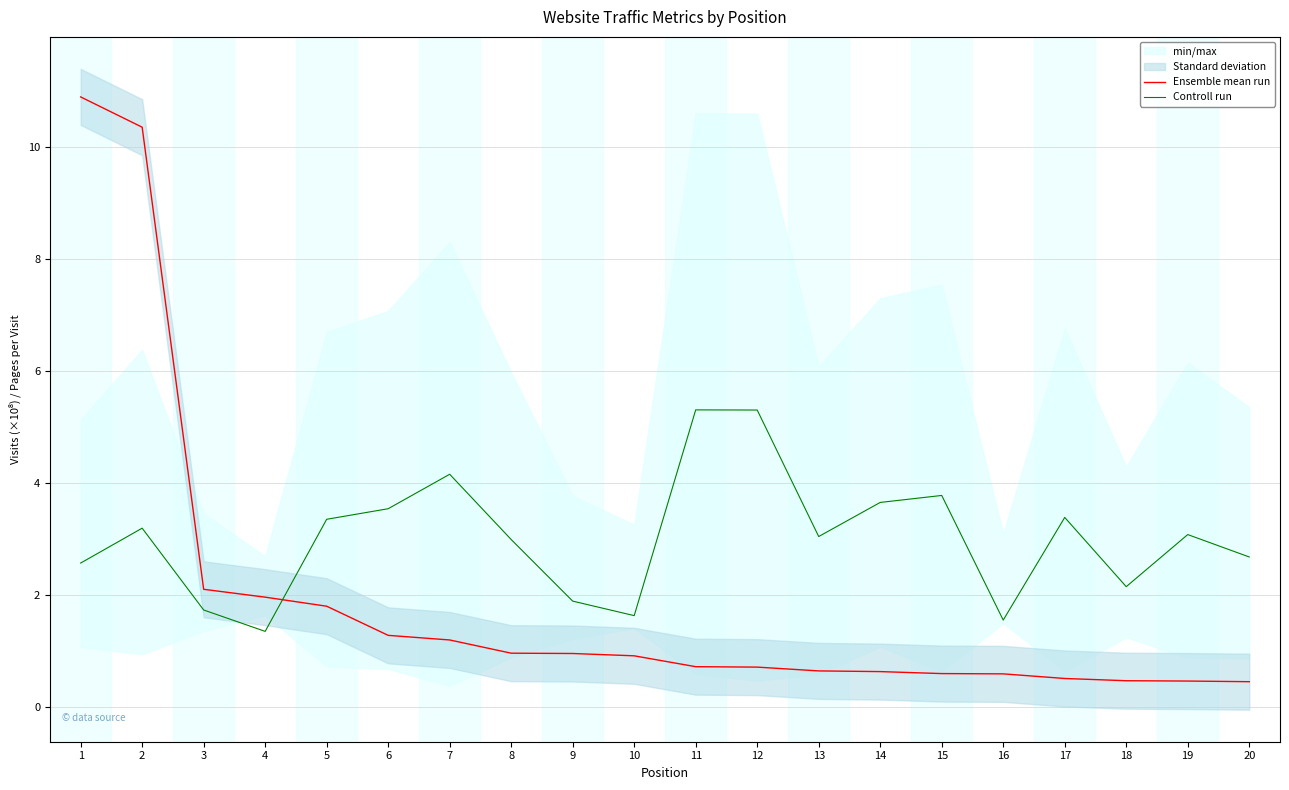

List the labels in order of Controll run value, smallest first.

4, 16, 10, 3, 9, 18, 1, 20, 8, 13, 19, 2, 5, 17, 6, 14, 15, 7, 12, 11